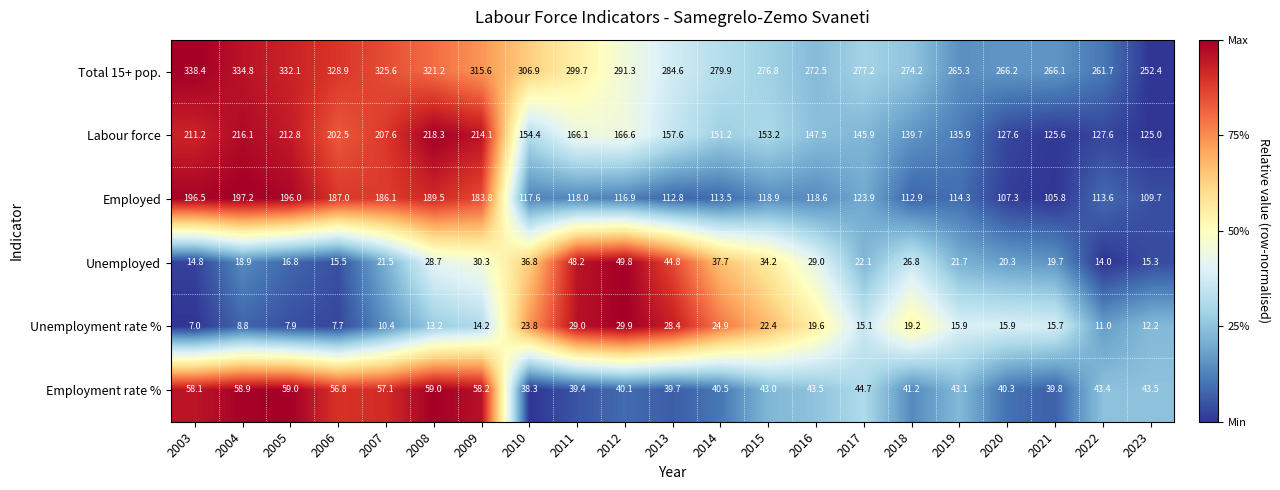

Which series has the largest total across all categories?

Total 15+ pop.